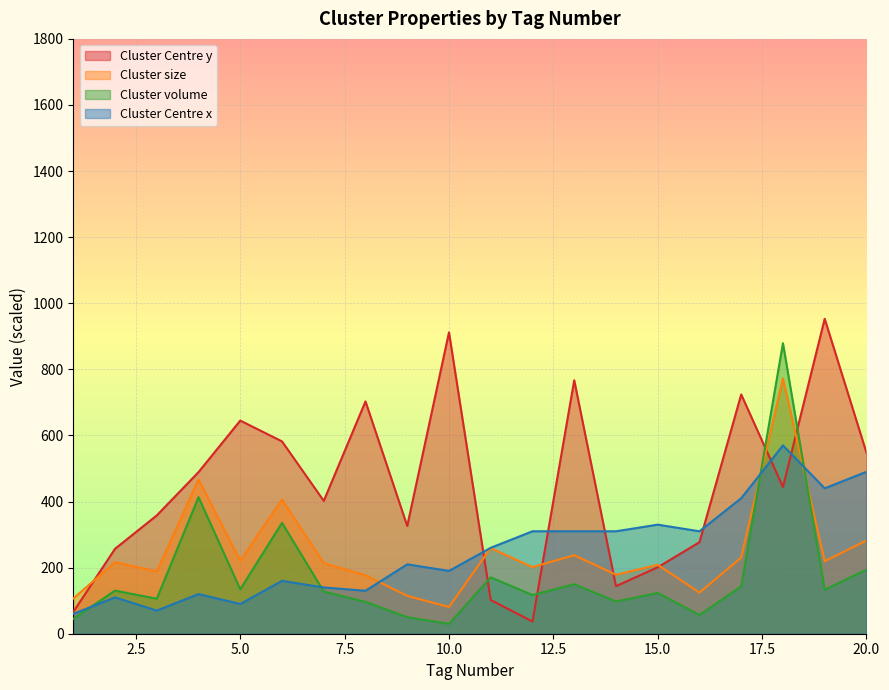

Which series has the largest total across all categories?

Cluster Centre y